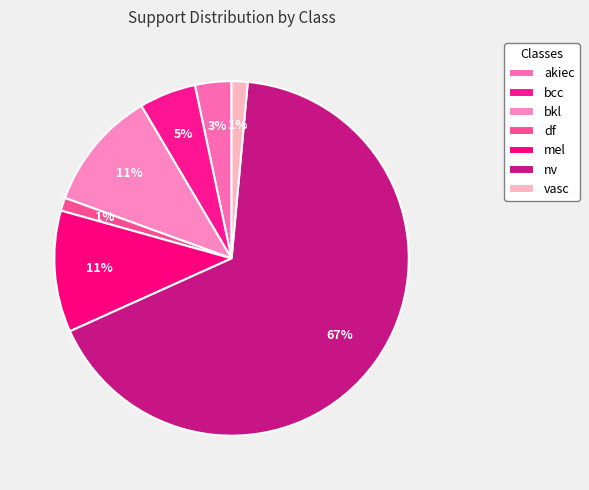

Count the number of slices in the pie.

7